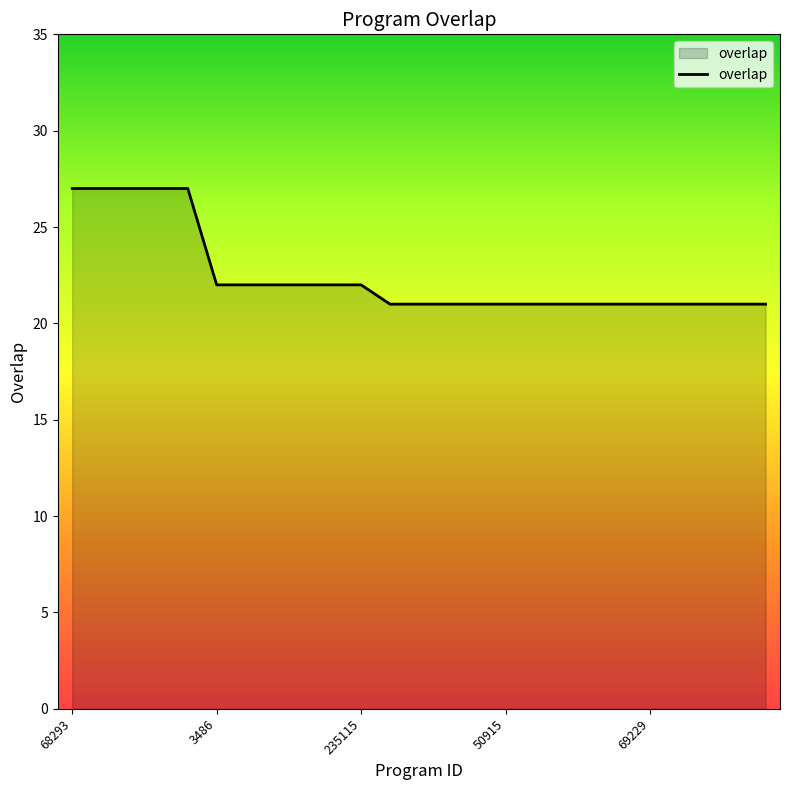

What is the greatest value displayed?

27